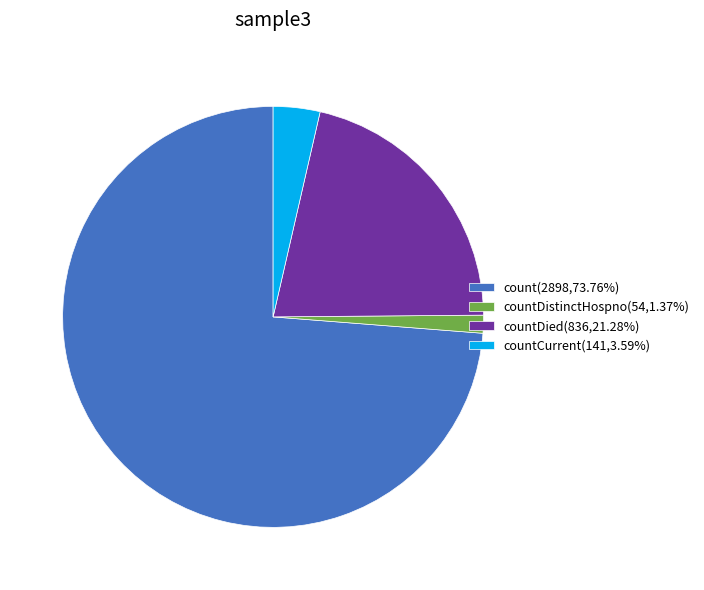

Is the sum of count(2898,73.76%) and countDied(836,21.28%) greater than half?

Yes